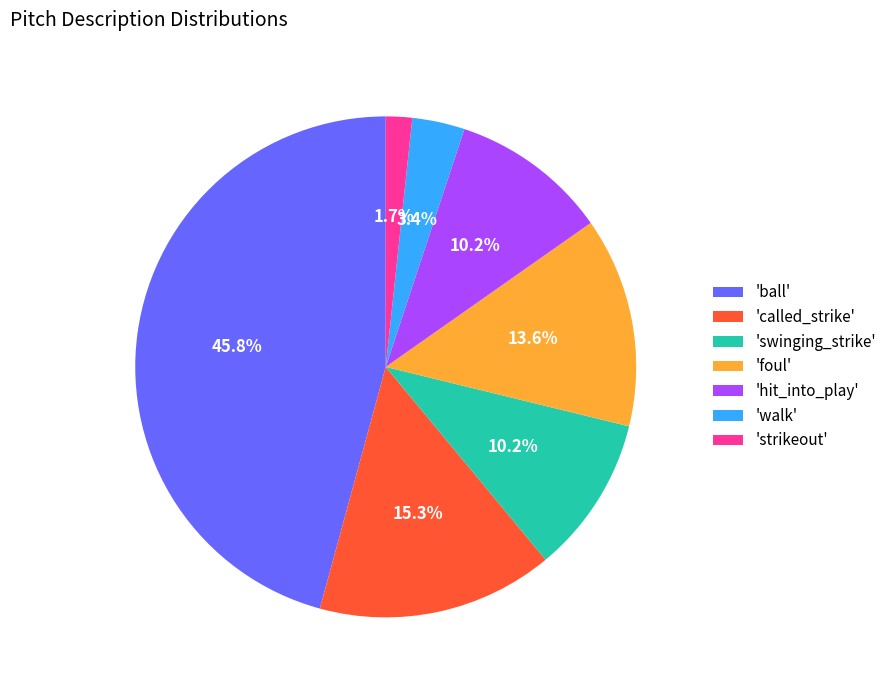

How much of the chart is everything except 'hit_into_play'?

89.8%